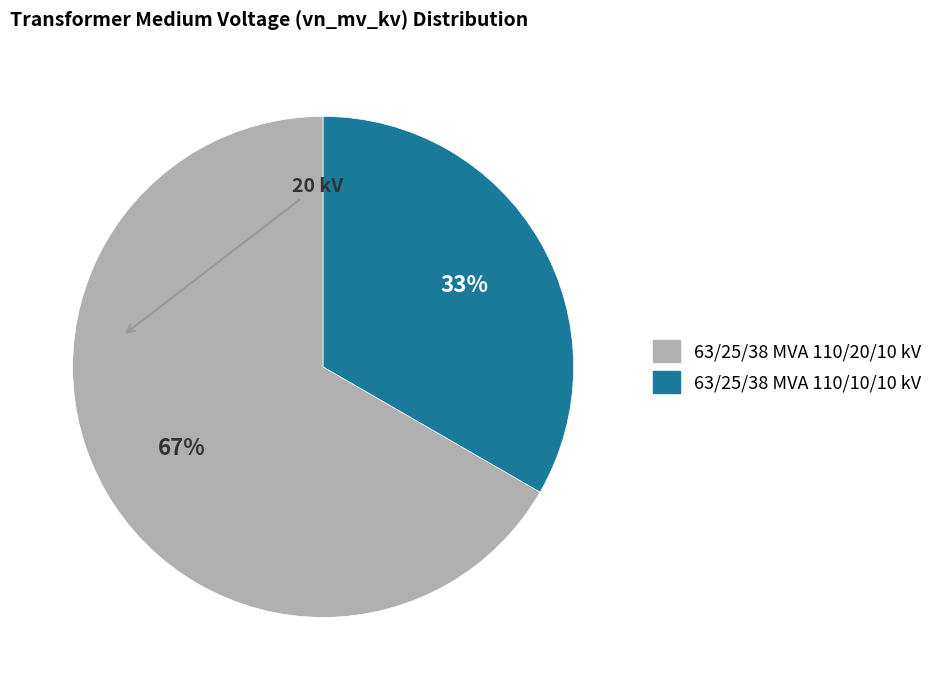

Count the number of slices in the pie.

2